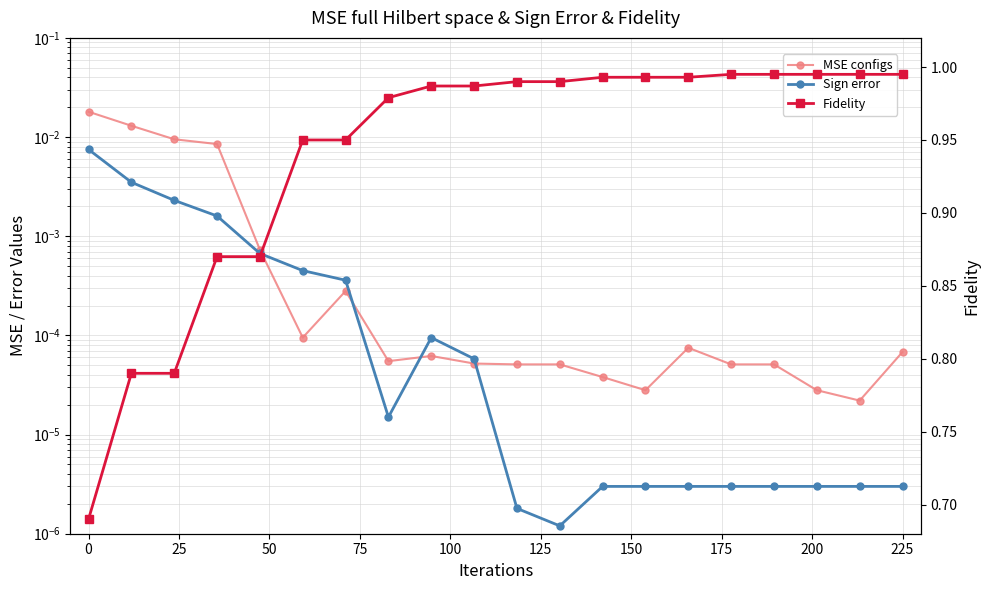

What is the greatest value displayed?

1.0